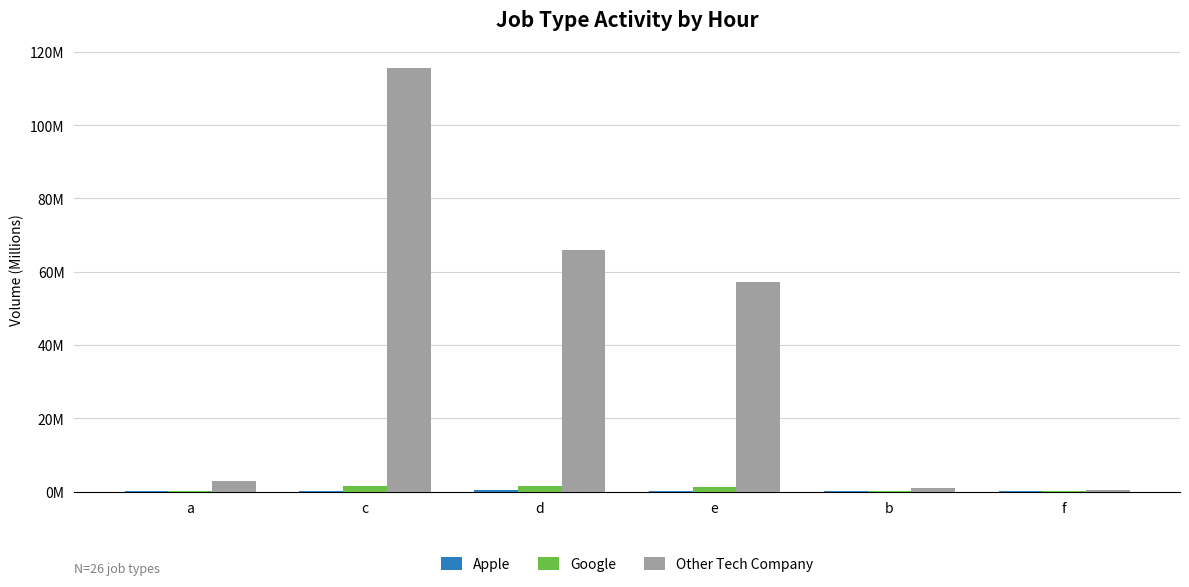

Rank the series by their maximum value, from highest to lowest.

Other Tech Company, Google, Apple